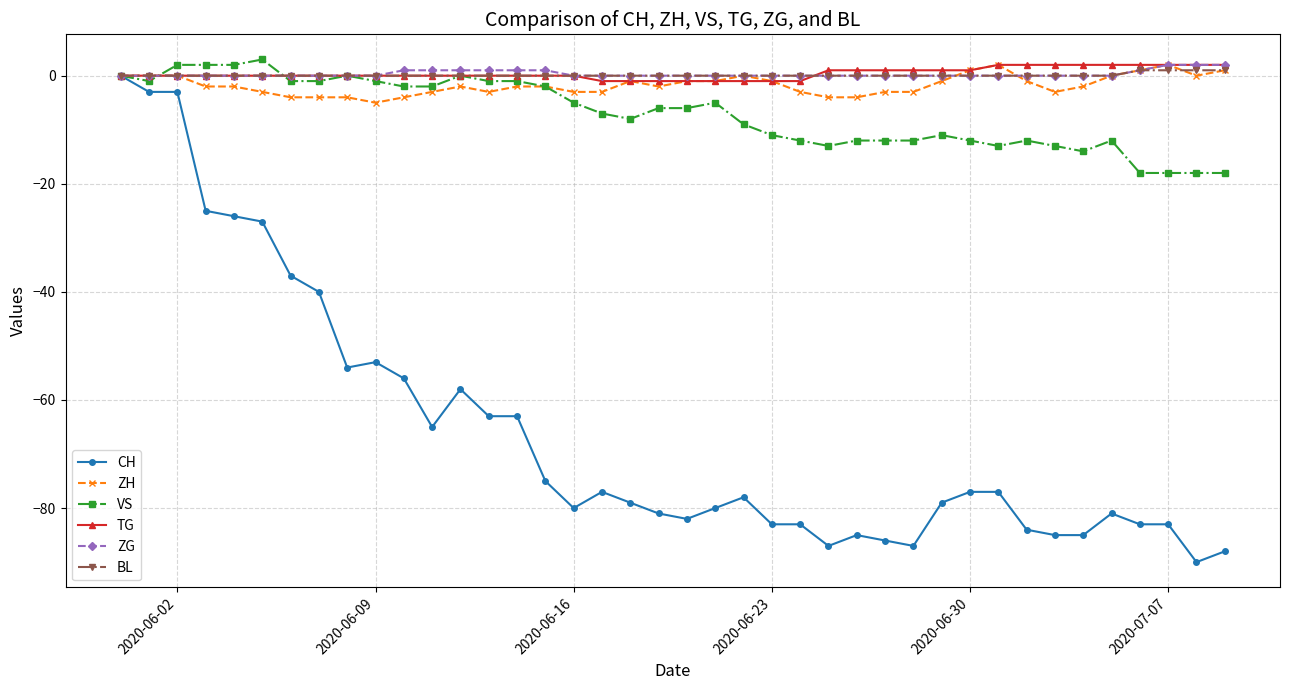

What is the value of the CH point at the 27th from the left?

-85